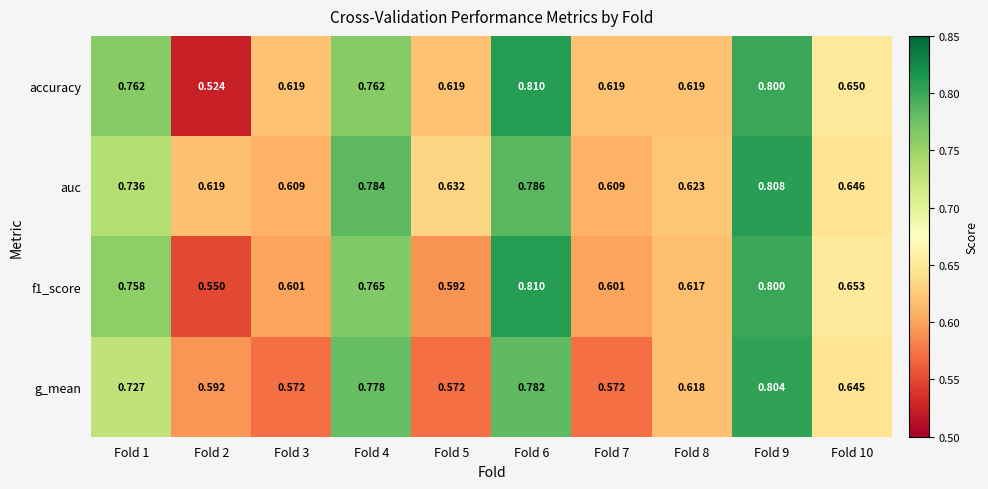

How many categories are shown in the chart?

10